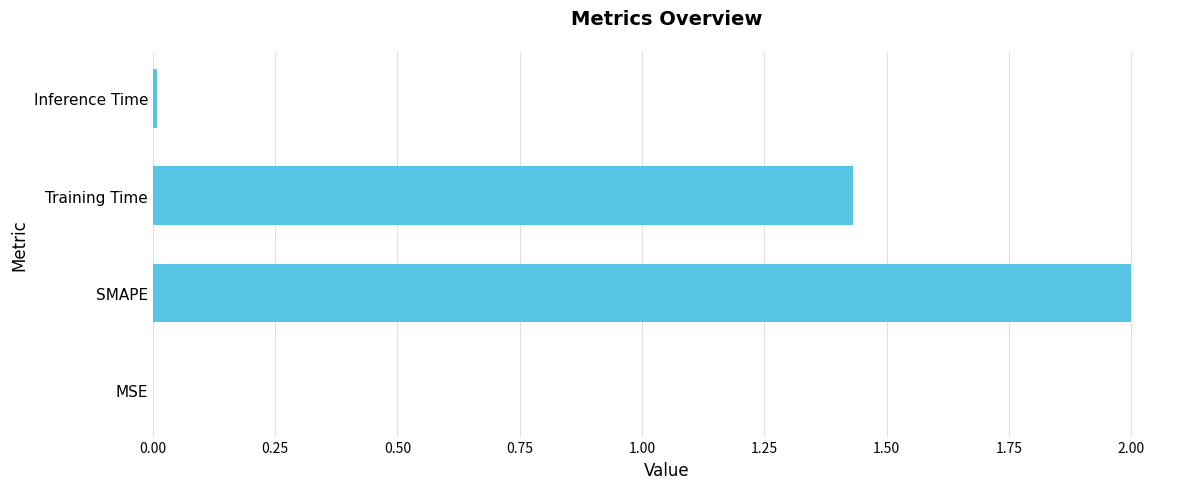

Where is the data nearest to the value 1?

Training Time